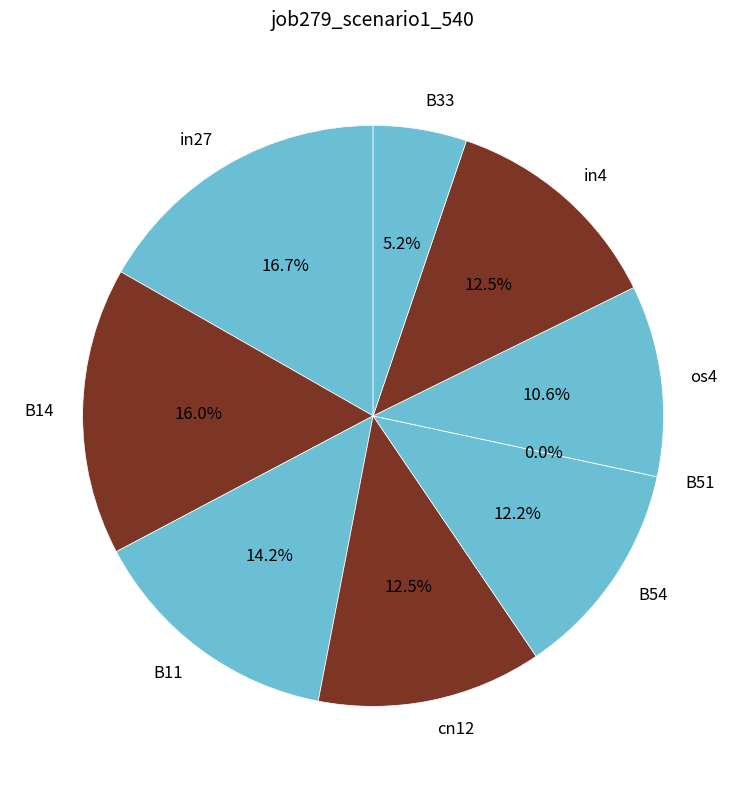

Which slice is the smallest?

B51